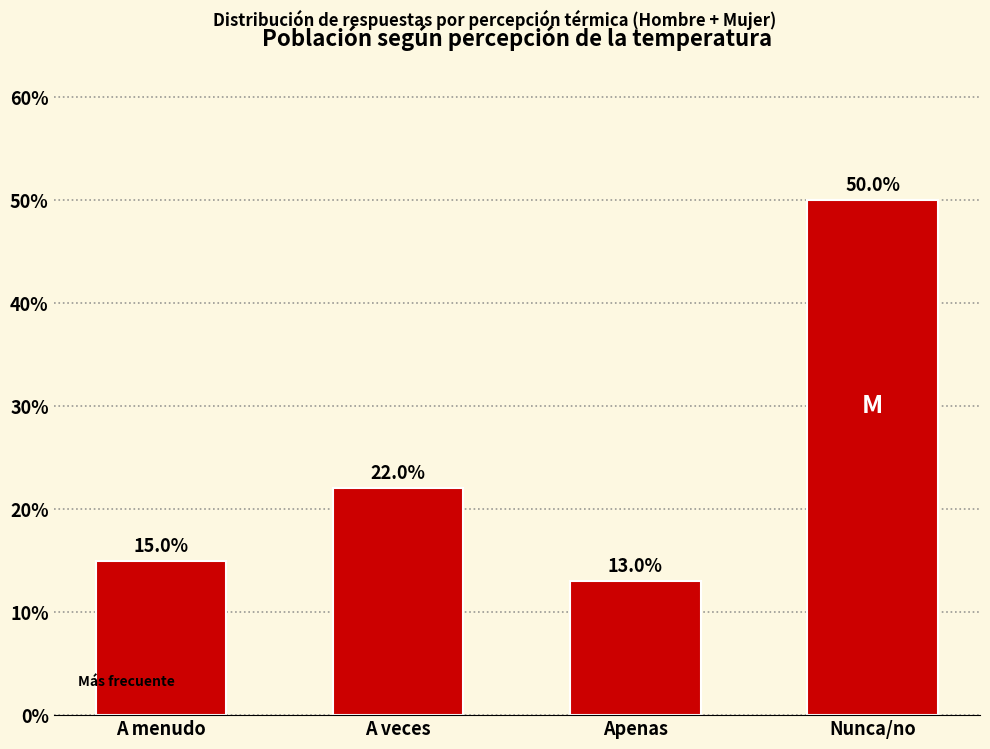

Read the value at A menudo, to the nearest 10.

20